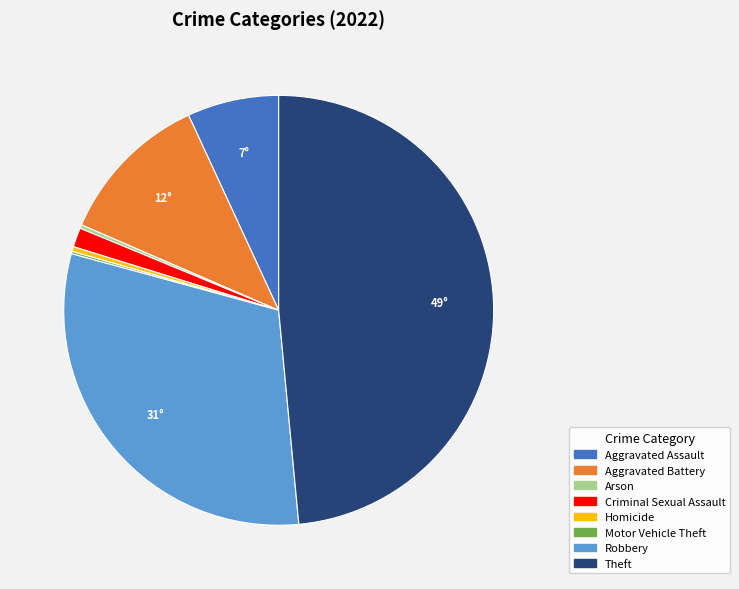

Is Aggravated Battery the majority of the pie?

No